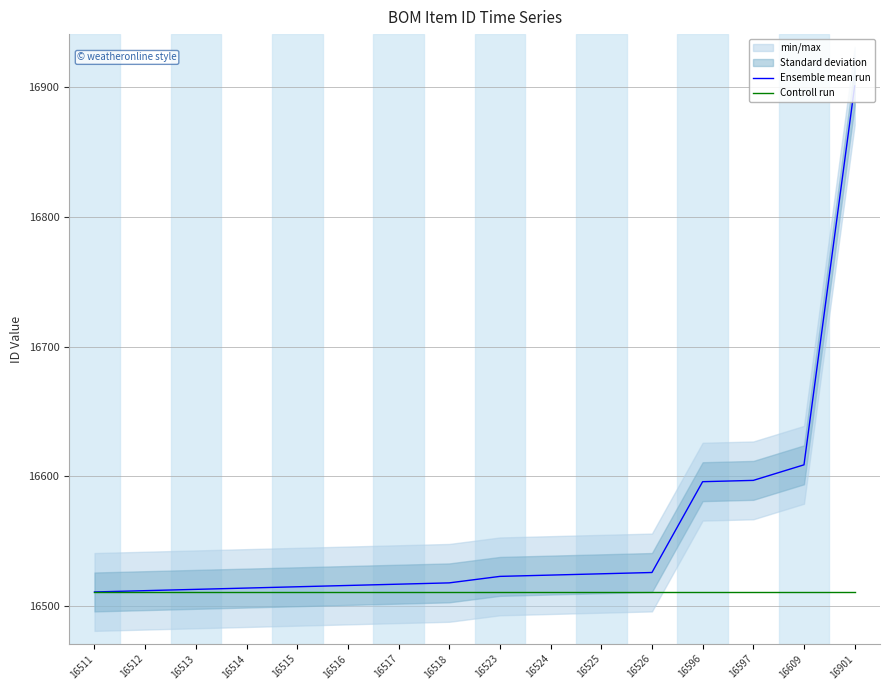

What is the greatest value displayed?

16901